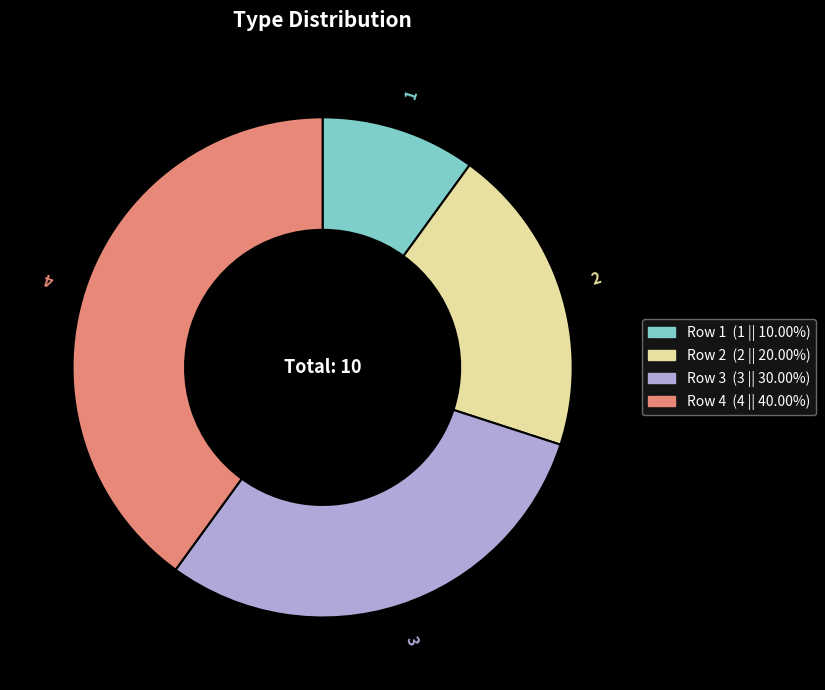

Is there a majority slice in this chart?

No